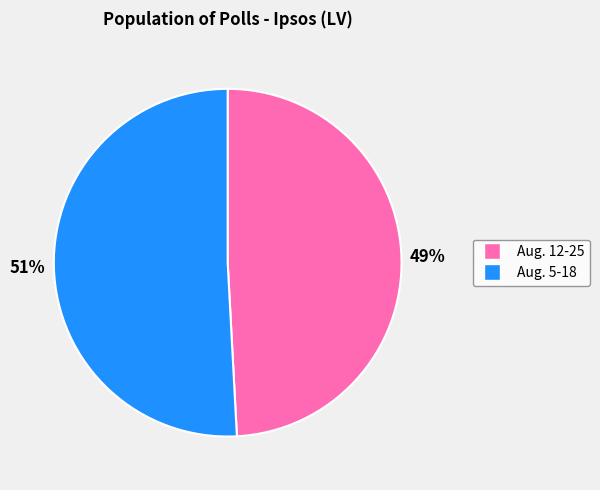

How many slices are in this pie chart?

2